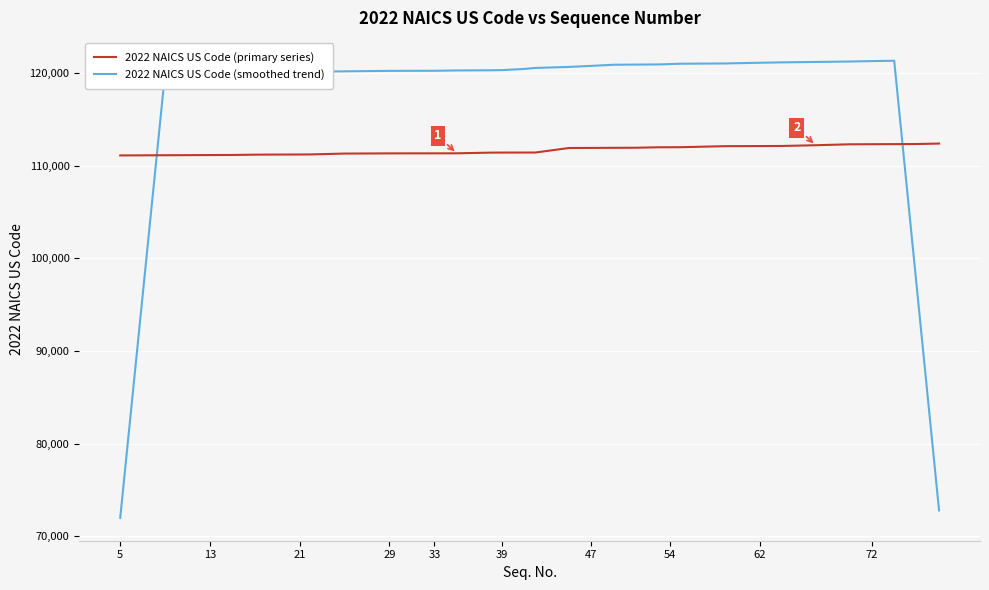

What is the average value of the 2022 NAICS US Code (smoothed trend) series?

116943.3